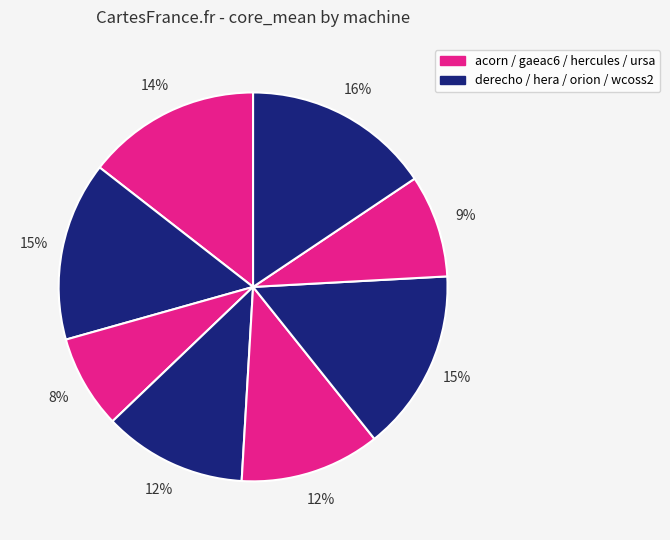

How many segments does this pie chart have?

8